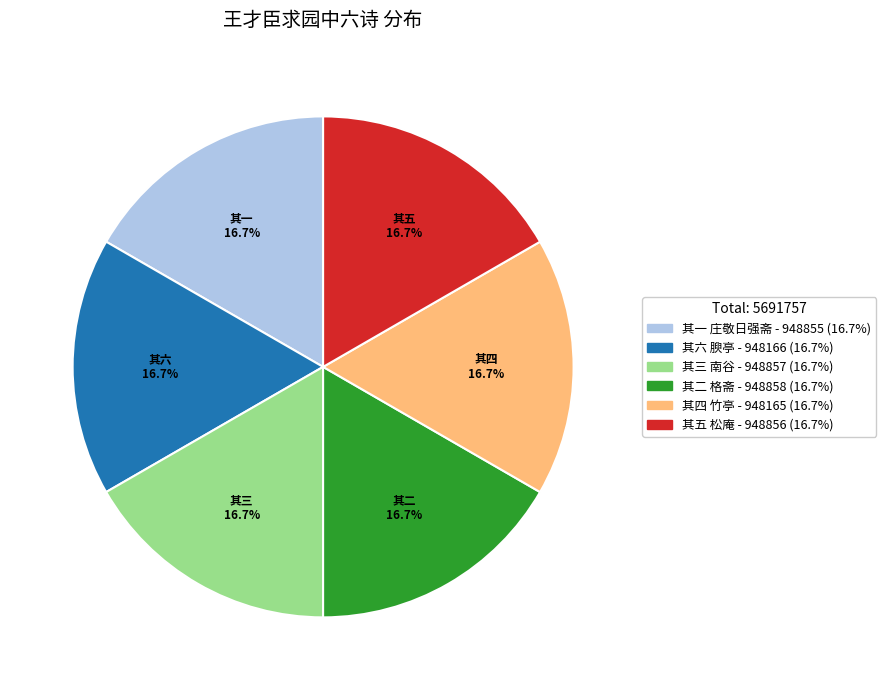

Does 其一 庄敬日强斋 account for over 50% of the chart?

No